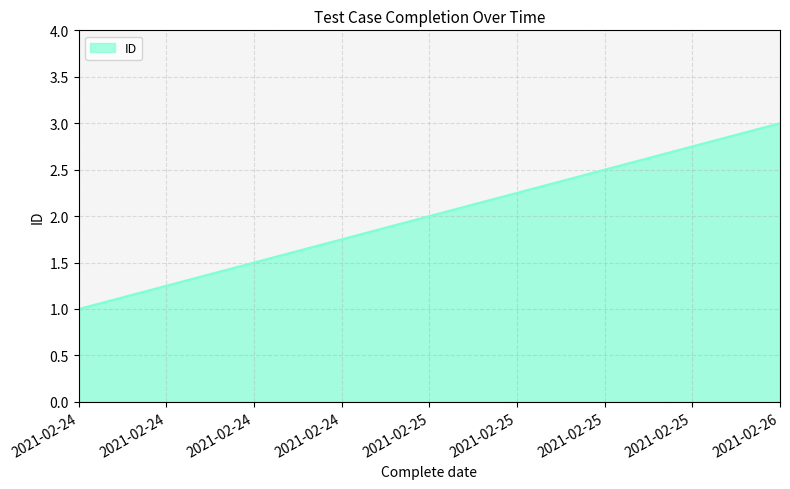

Approximately how many times larger is the value at 2021-02-26 compared to 2021-02-24?

3.0